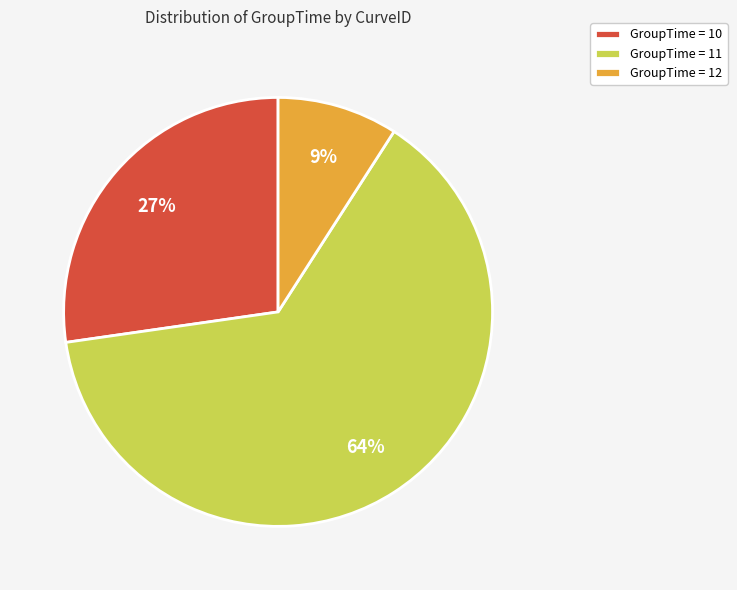

To the nearest percent, what is the average slice percentage?

33%